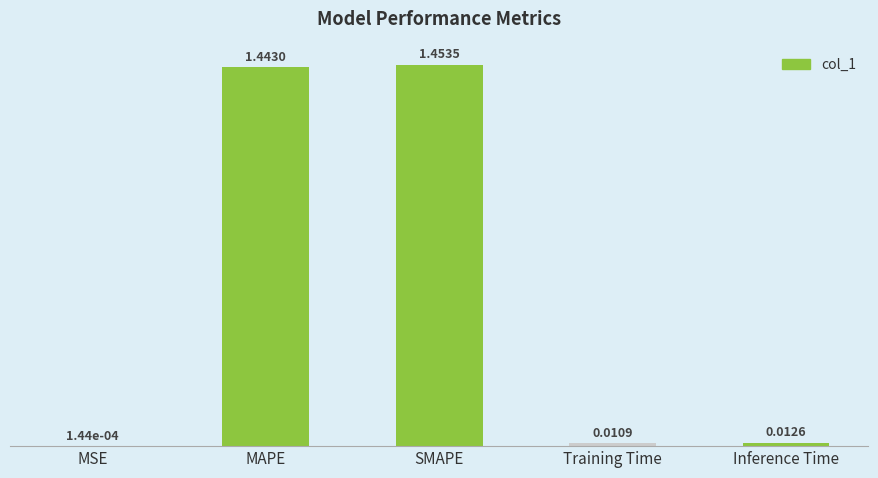

What is the sum of all values?

2.9